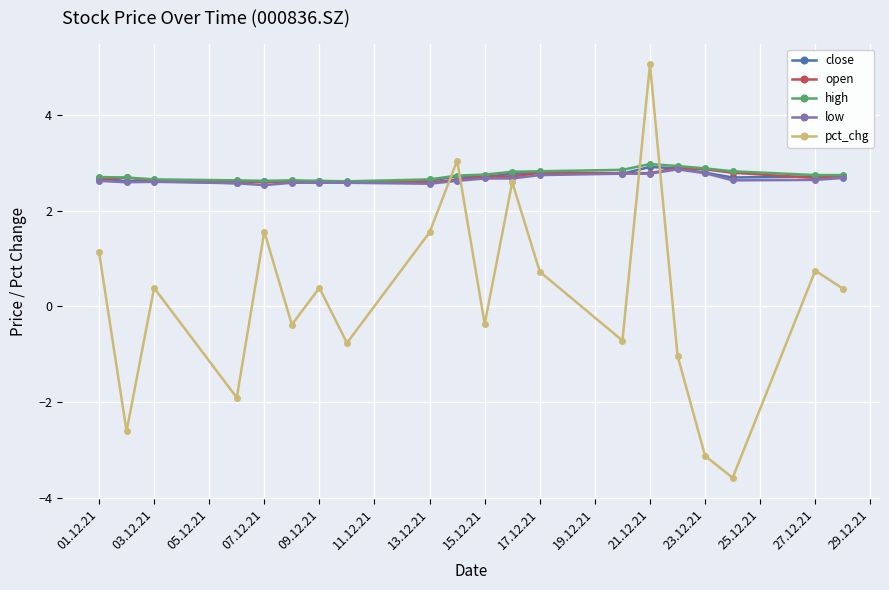

How many lines are shown in the chart?

5